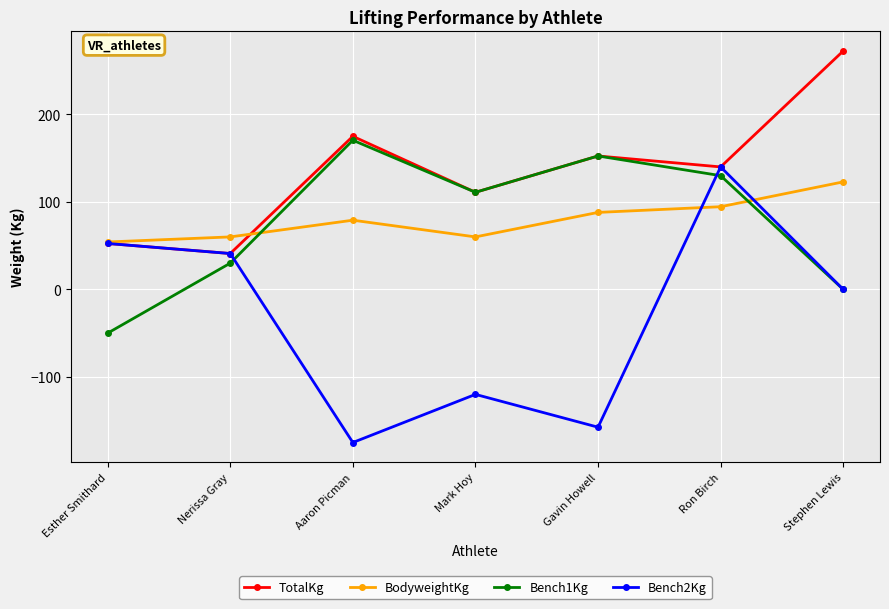

True or false: Bench1Kg and Bench2Kg cross at least once.

True